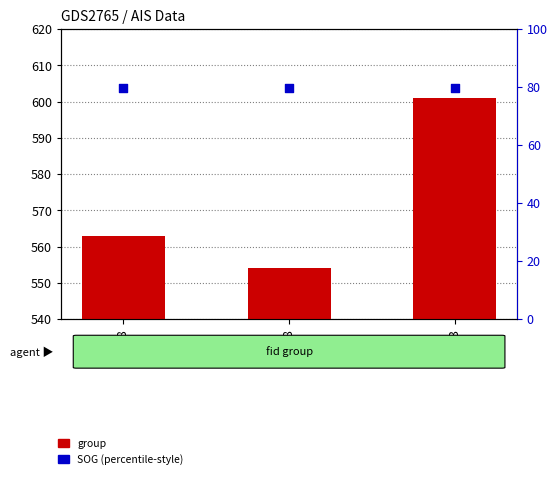

At how many categories does at least one series exceed 492?

3